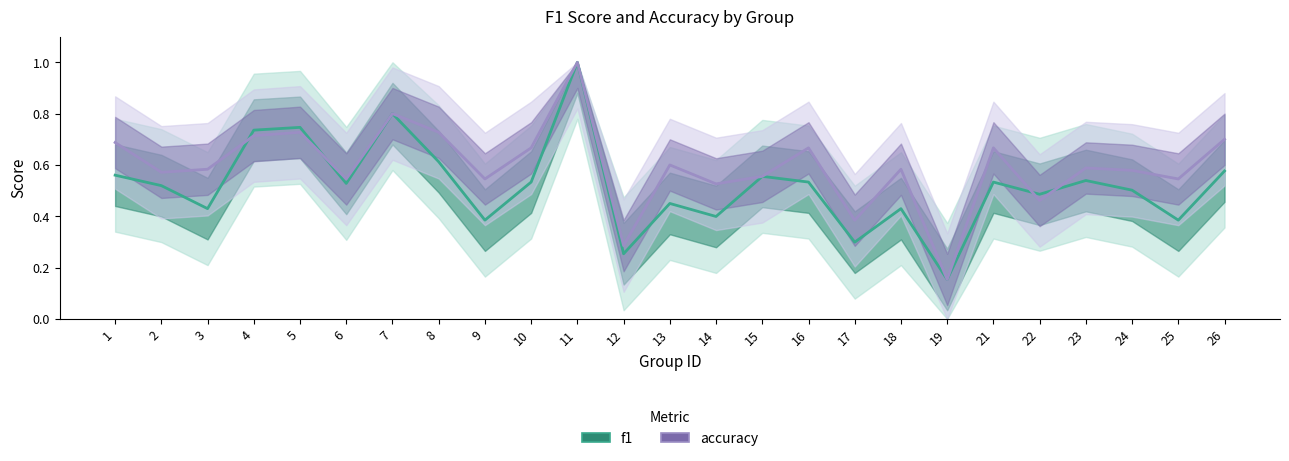

Is this an area chart (filled region under the line)?

No